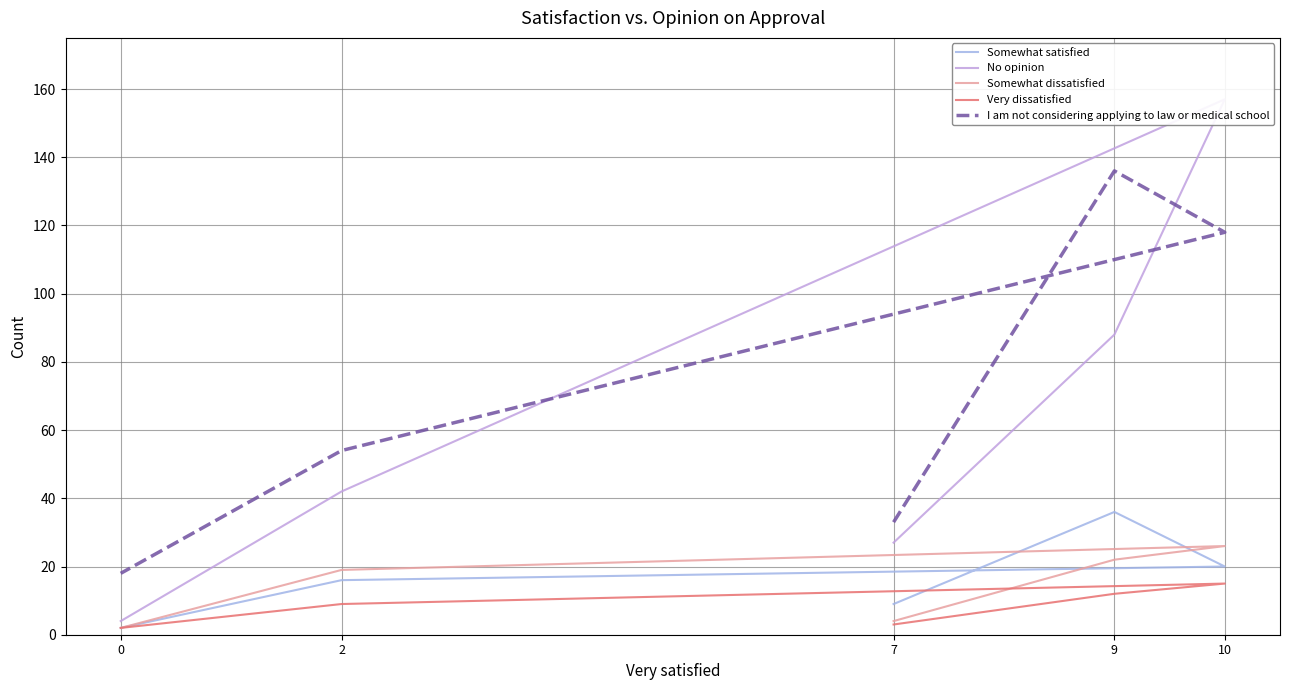

What is the difference between the second highest and second lowest values in the I am not considering applying to law or medical school series?

85